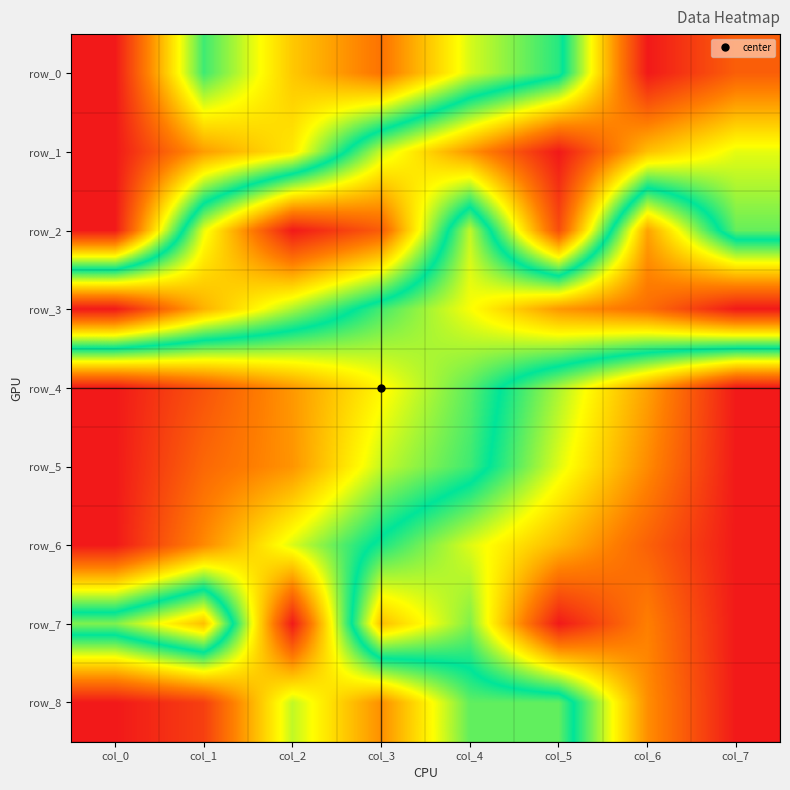

What is the average value of the row_7 series?

0.7